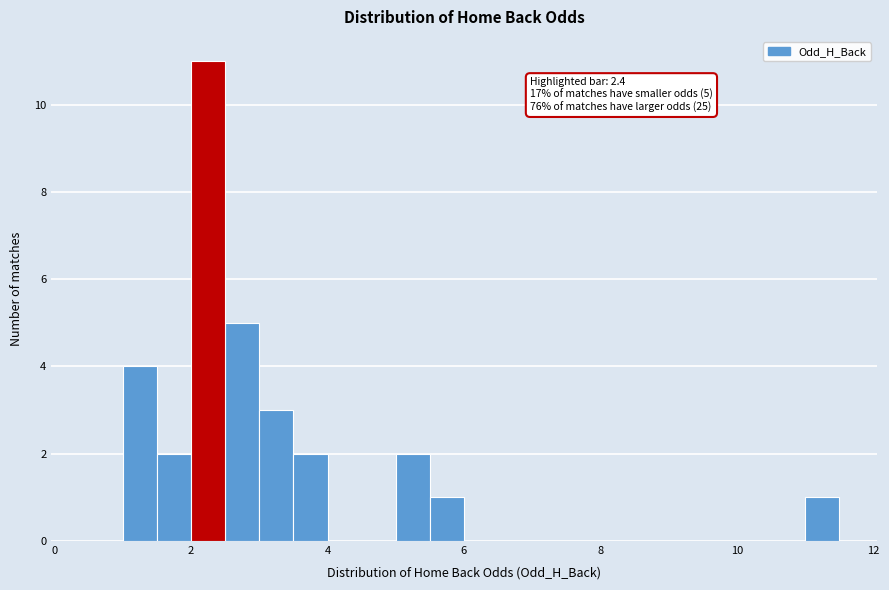

Around what value on the x-axis is the tallest bar? Give the approximate position of its centre, as read against the axis.

2.2